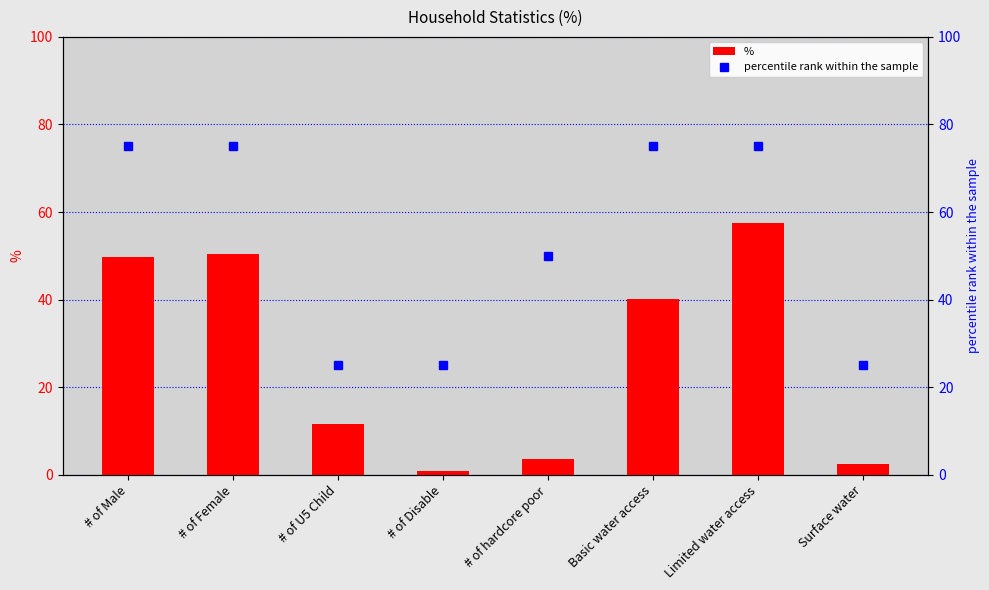

At which label is percentile rank within the sample closest to 50?

# of hardcore poor